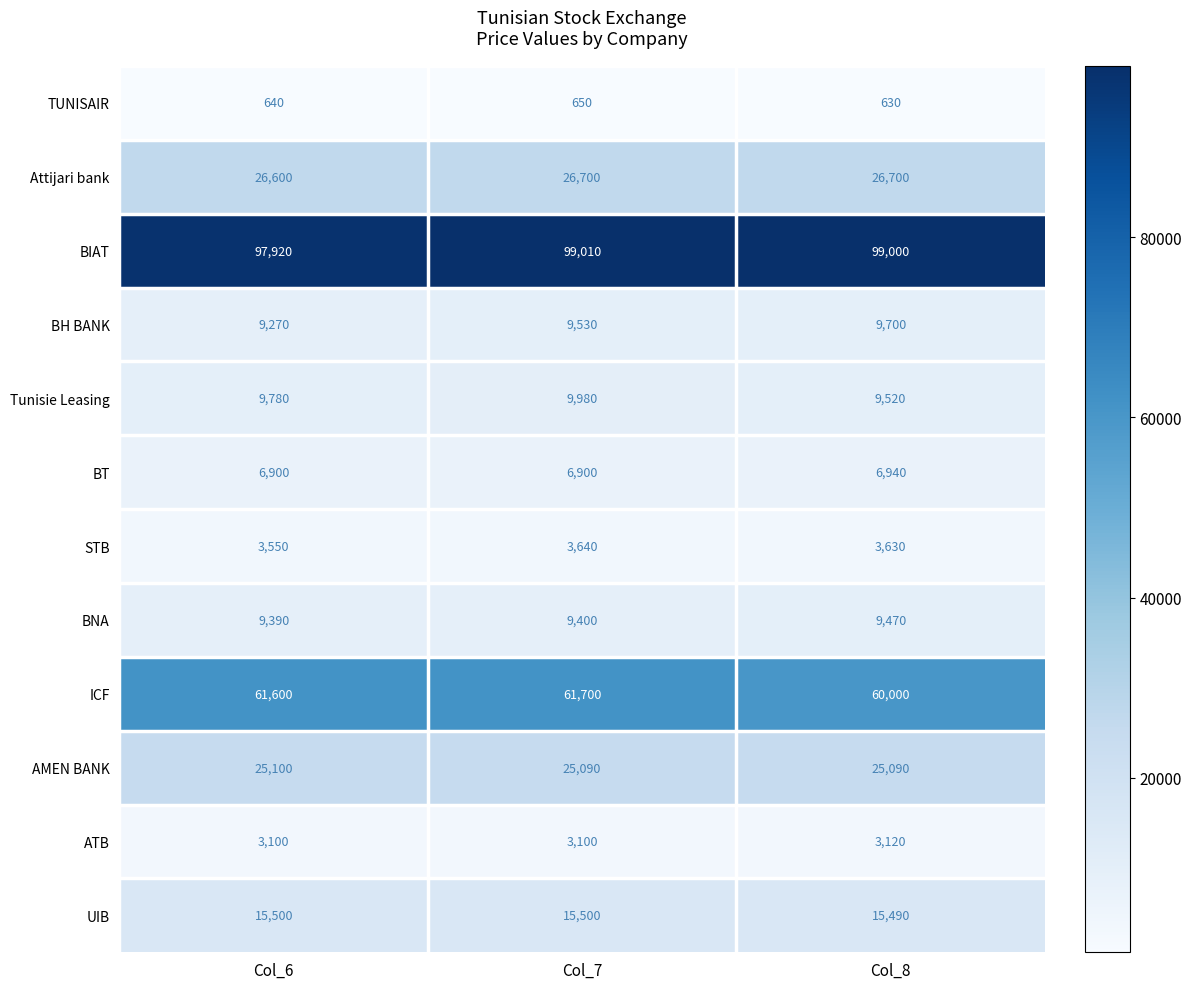

Which series has the widest spread of values?

ICF